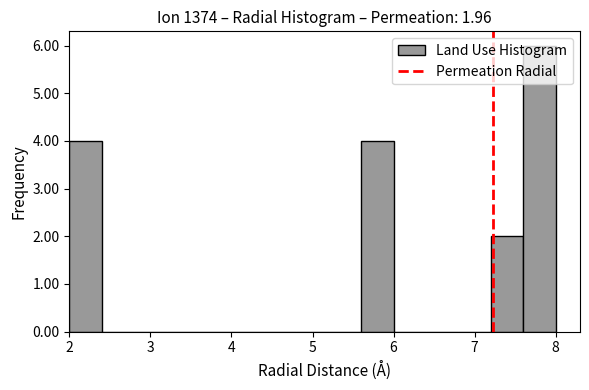

Which range on the x-axis has the tallest bar?

7.6 to 8.0